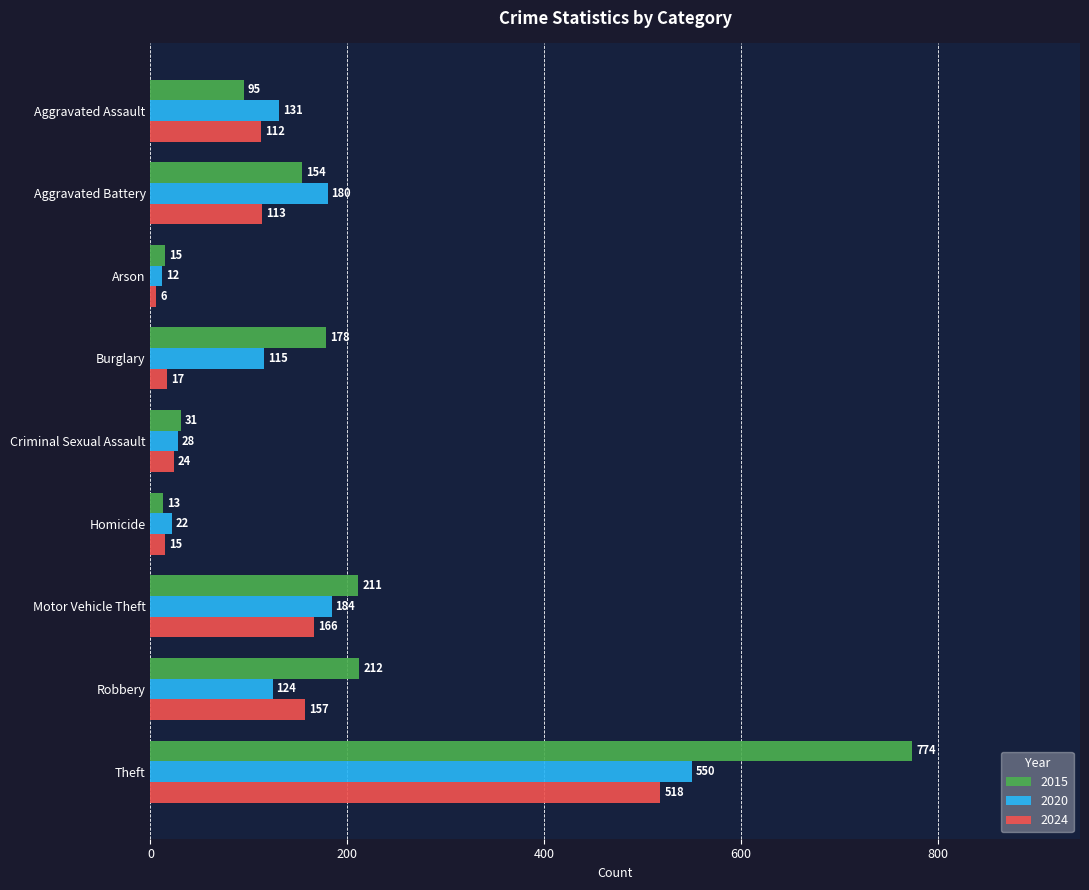

List the series in order of their overall mean, highest first.

2015, 2020, 2024